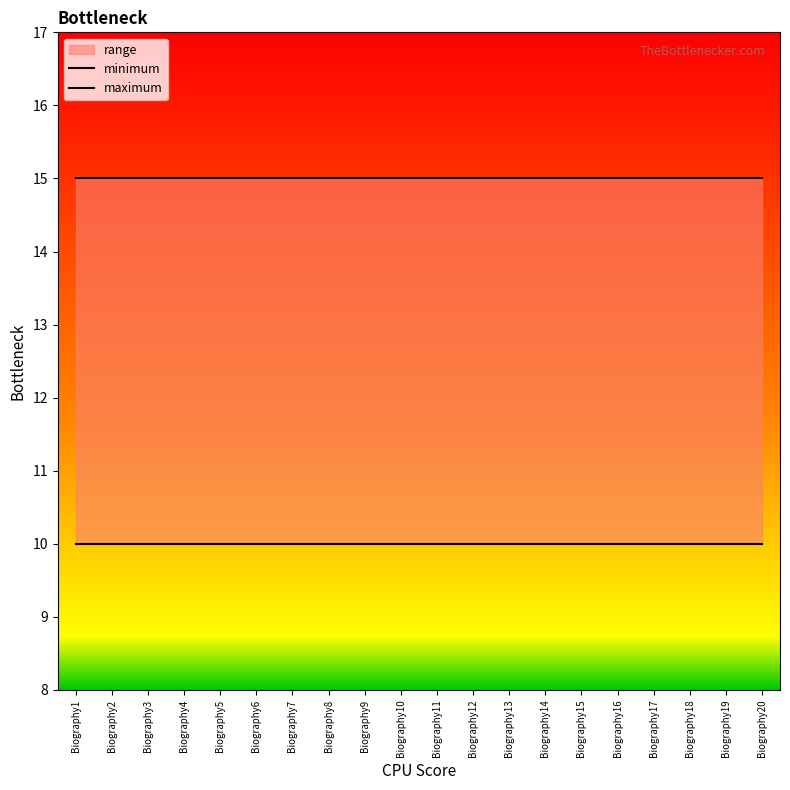

True or false: maximum has more than 1 points higher than both neighbors.

False